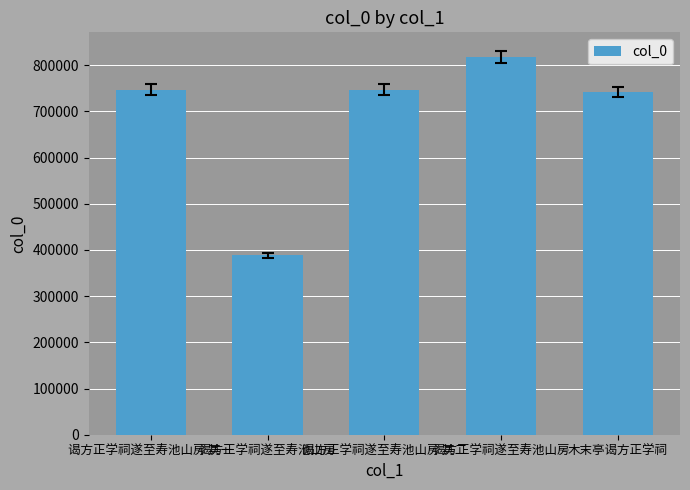

Is it true that the value at 谒方正学祠遂至寿池山房 其二 is 747027?

True